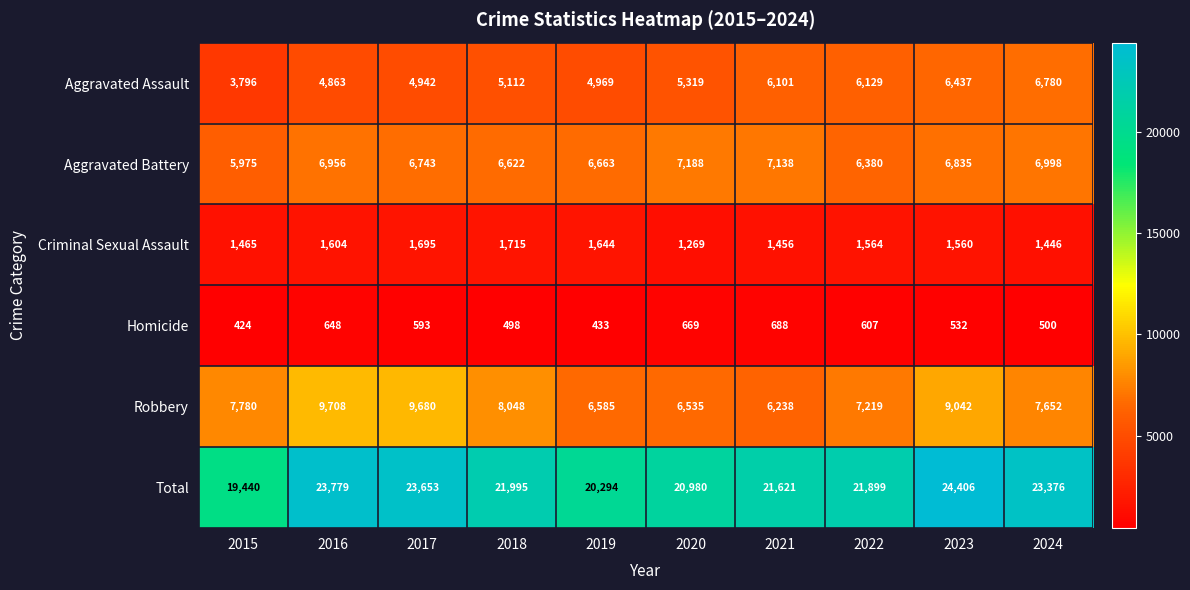

How many categories are shown in the chart?

10